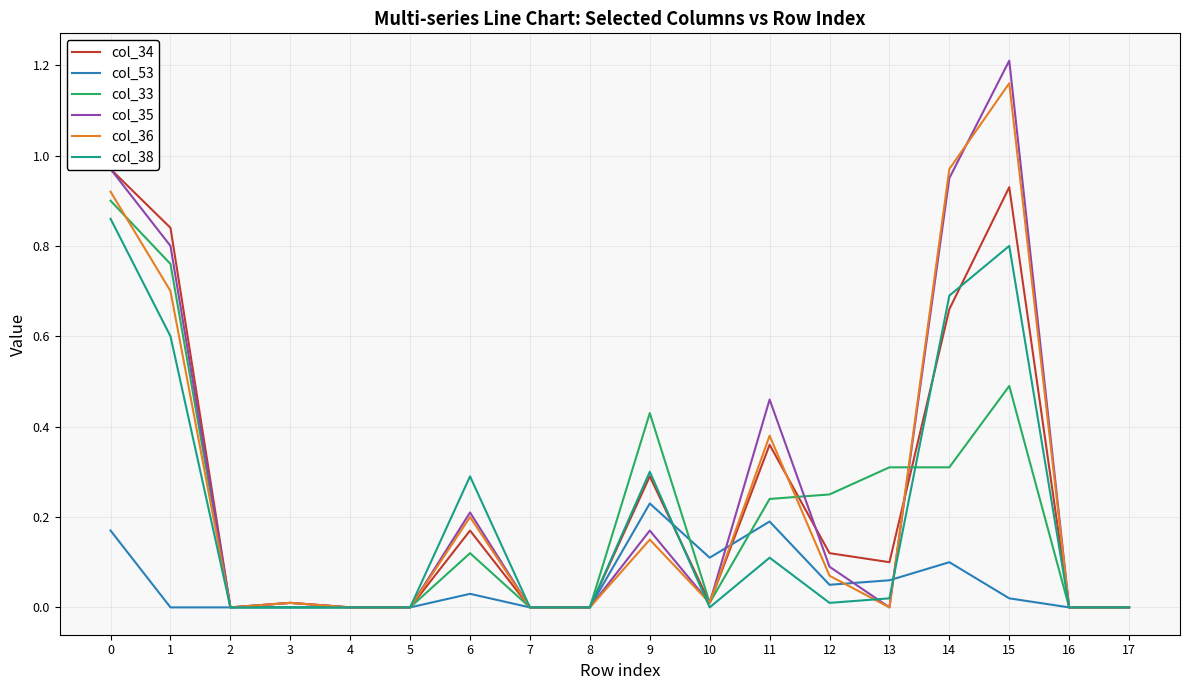

How many intersections are there between col_36 and col_53?

3